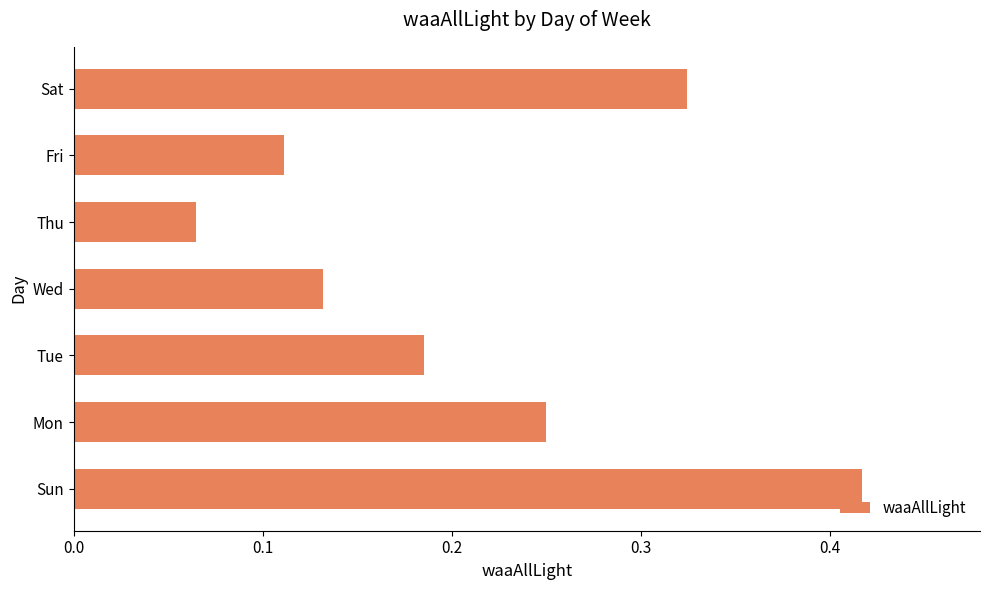

Where is the data nearest to the value 0?

Thu